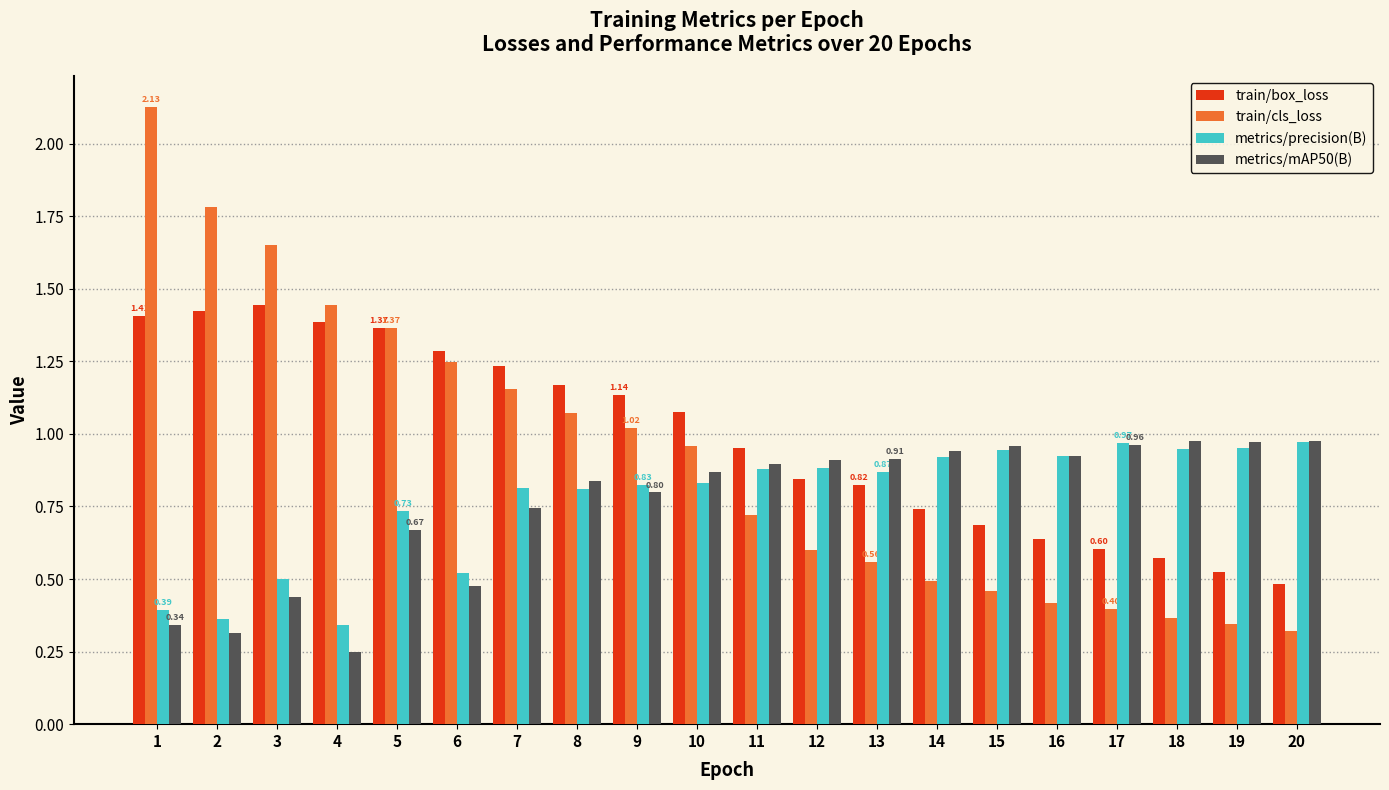

What is the spread (max minus min) of values at 2?

1.5